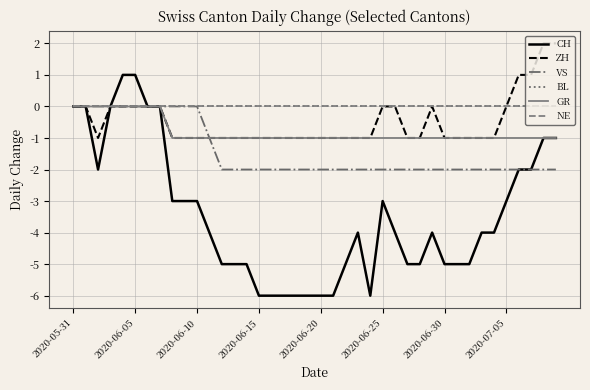

Does the chart have visible grid lines?

Yes